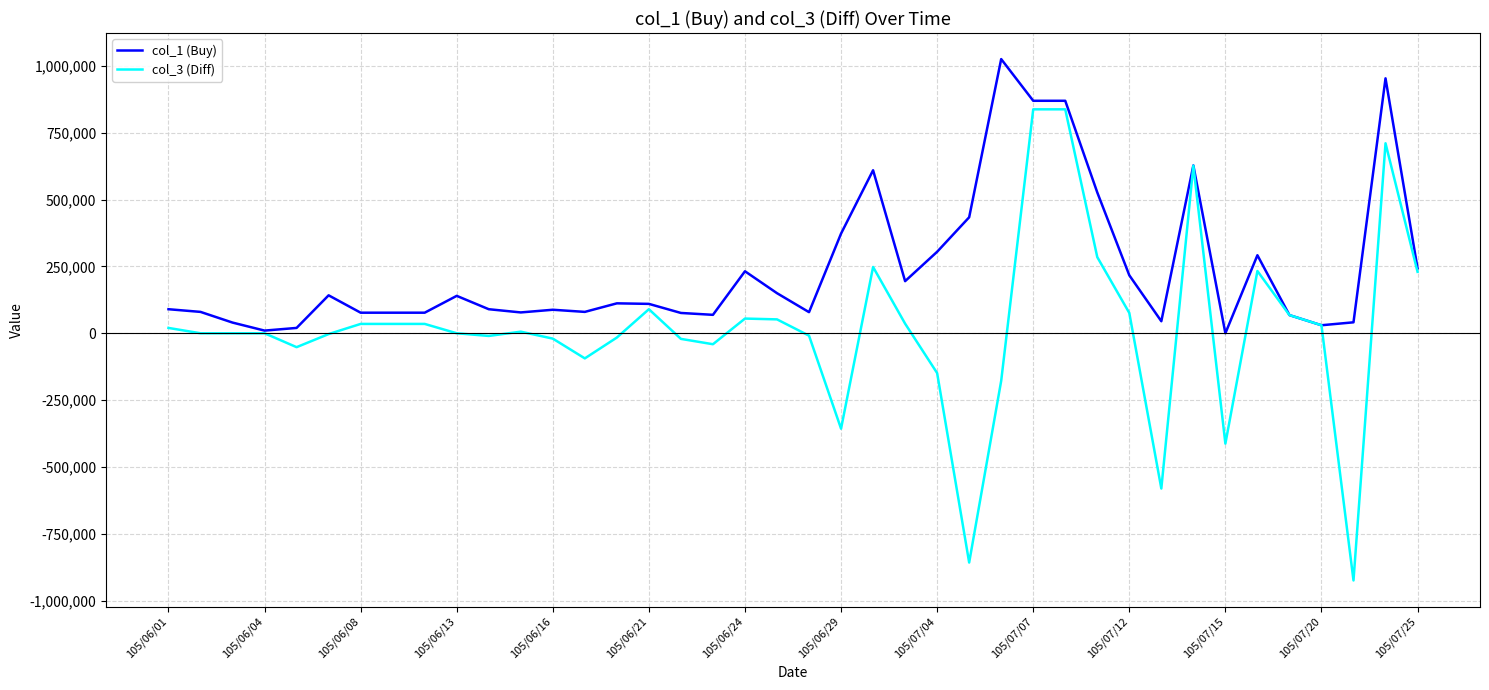

What is the minimum value shown in the chart?

-925000